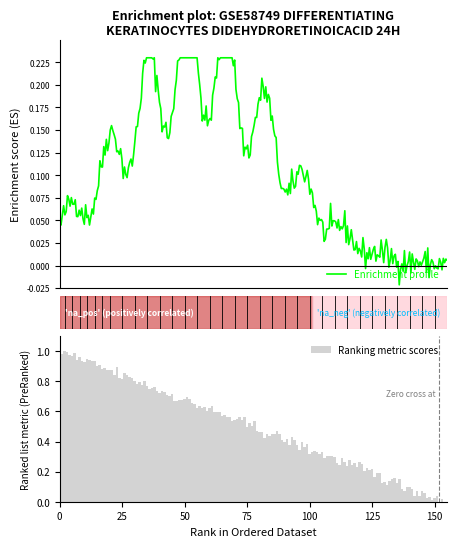

What is the difference between the maximum and minimum values in the Enrichment profile series?

0.2